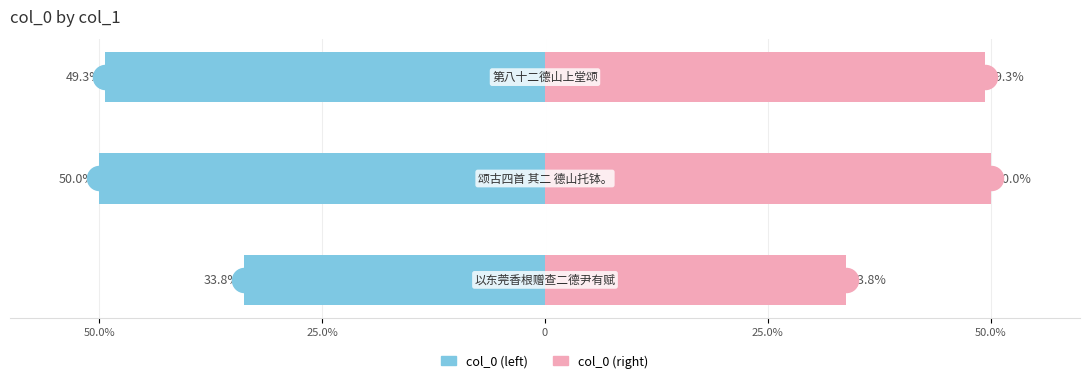

Which series reaches the maximum Y coordinate?

col_0 (right)